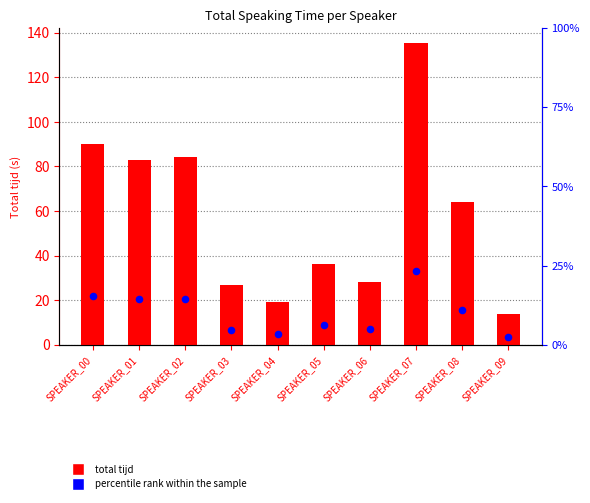

Which series contains the highest Y value?

total tijd